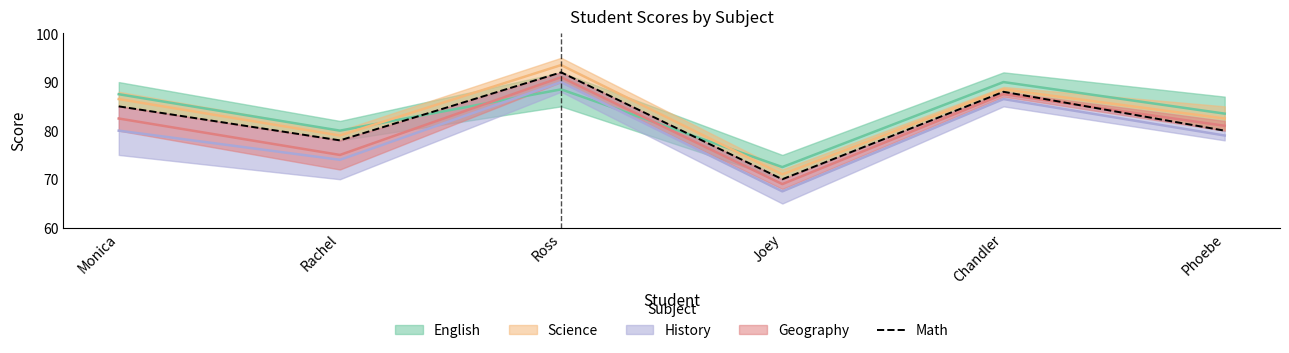

Which has a higher value, Monica or Chandler?

Chandler